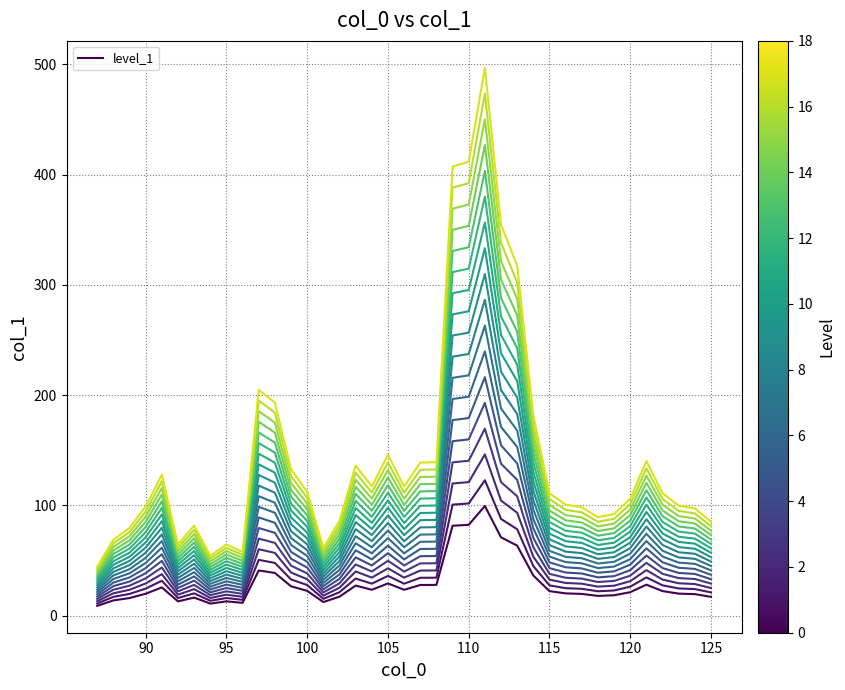

The chart shows a value of 62.6 at 108. True or false?

False